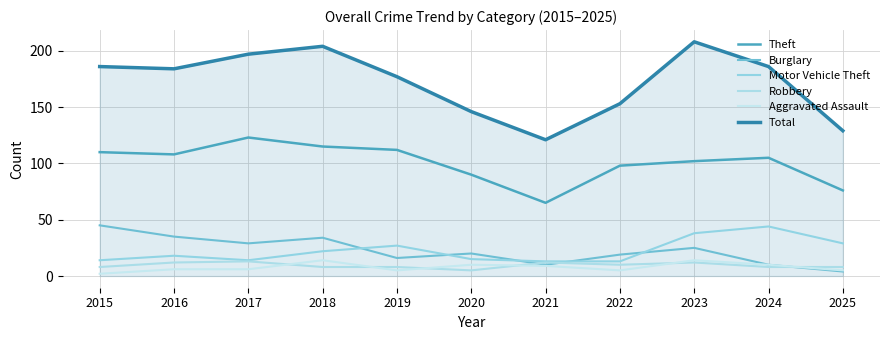

At which label does Robbery first exceed 8?

2016